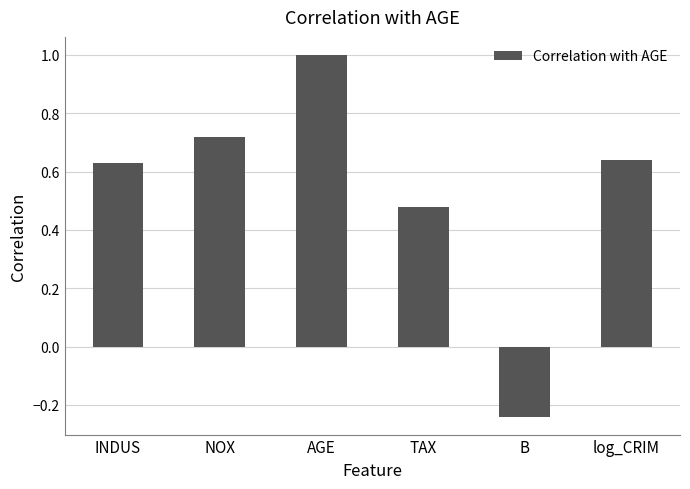

What is the sum of the values at TAX and INDUS?

1.1